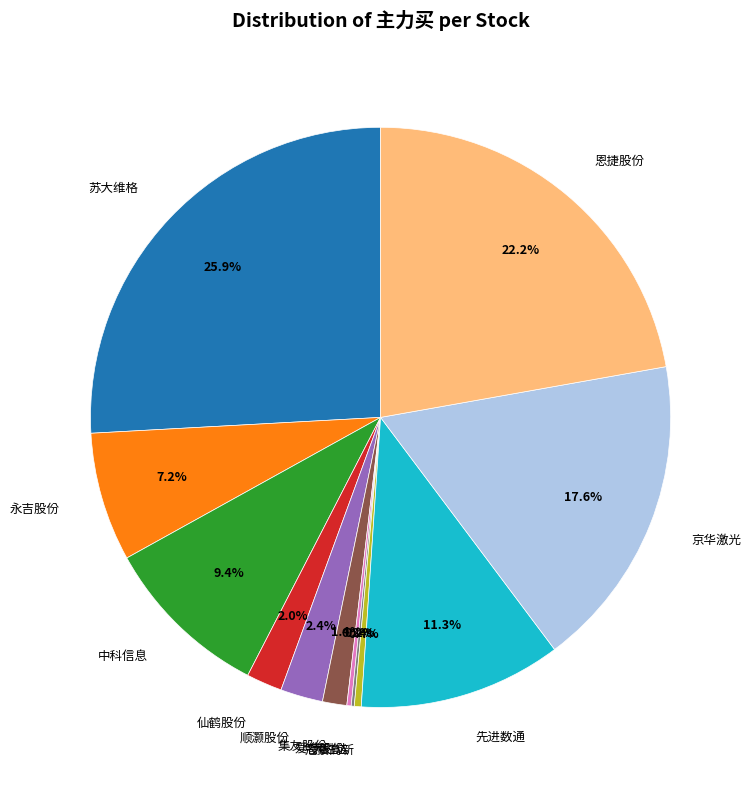

Is it true that 中科信息 is 9% of the pie?

True